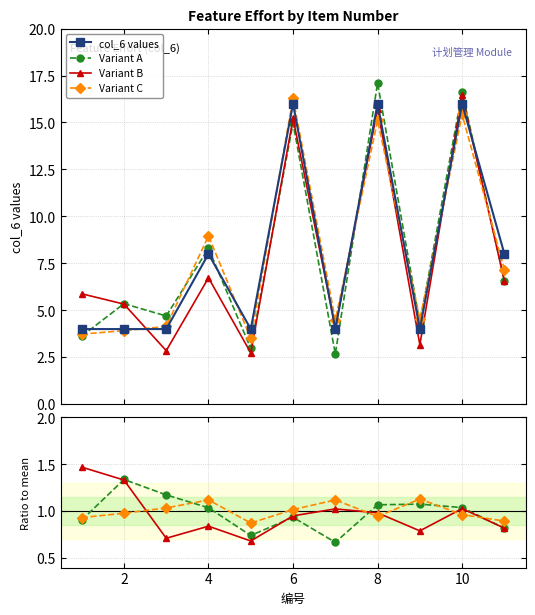

Reading left to right, what are all the values shown in this chart?

4	4	4	8	4	16	4	16	4	16	8